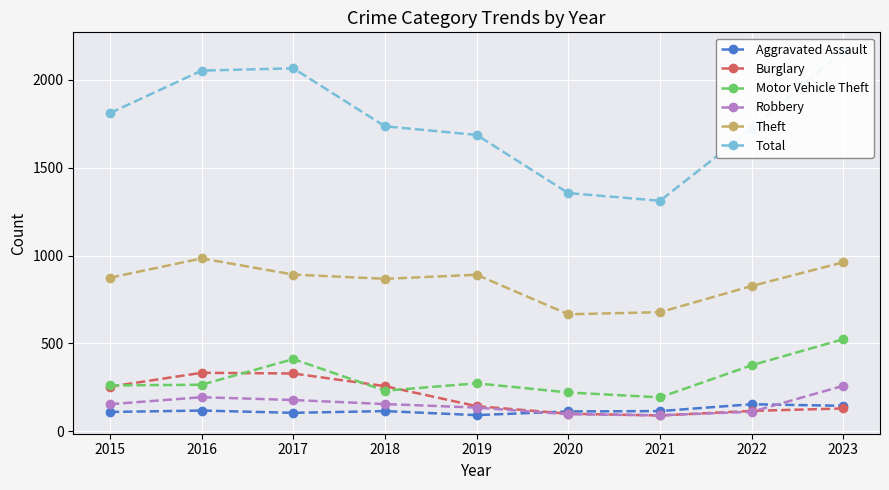

Reading right to left, what are all the values shown in this chart?

Aggravated Assault: 145	154	115	113	92	115	105	118	110
Burglary: 130	116	90	100	143	257	329	333	254
Motor Vehicle Theft: 524	376	193	221	273	231	411	265	261
Robbery: 259	111	91	97	135	155	178	194	154
Theft: 962	827	678	666	891	868	892	984	874
Total: 2167	1721	1312	1356	1687	1736	2066	2053	1811